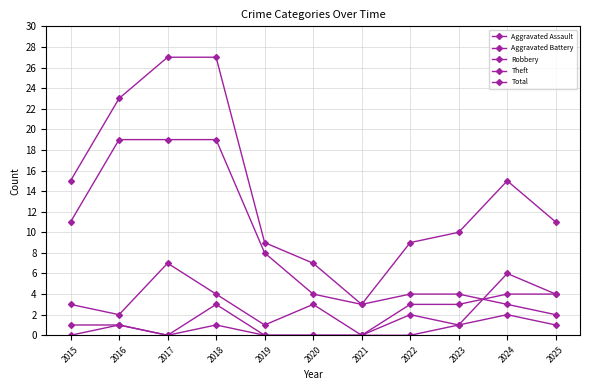

Where does the Theft series first go above 4?

2015